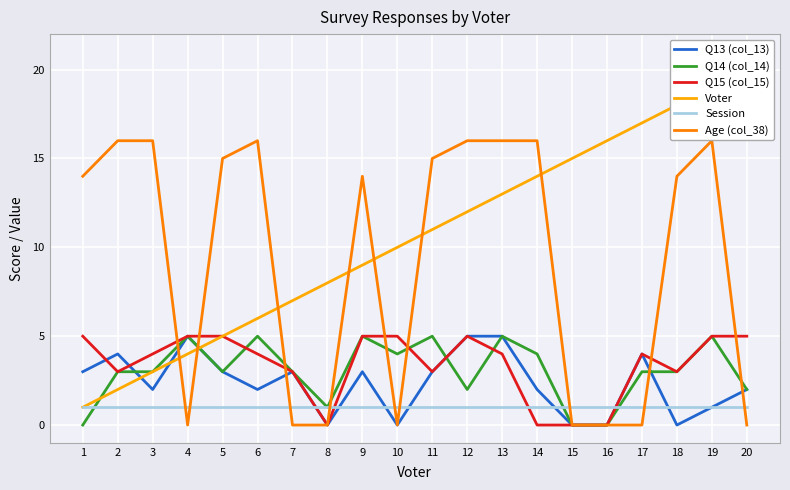

True or false: Voter has a value of 14 at 14.

True